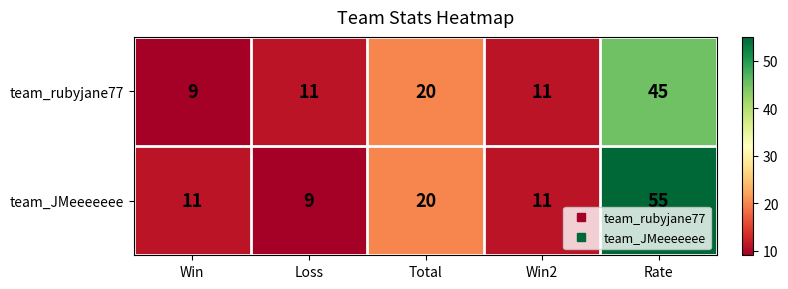

List the series in order of their overall mean, highest first.

team_JMeeeeeee, team_rubyjane77